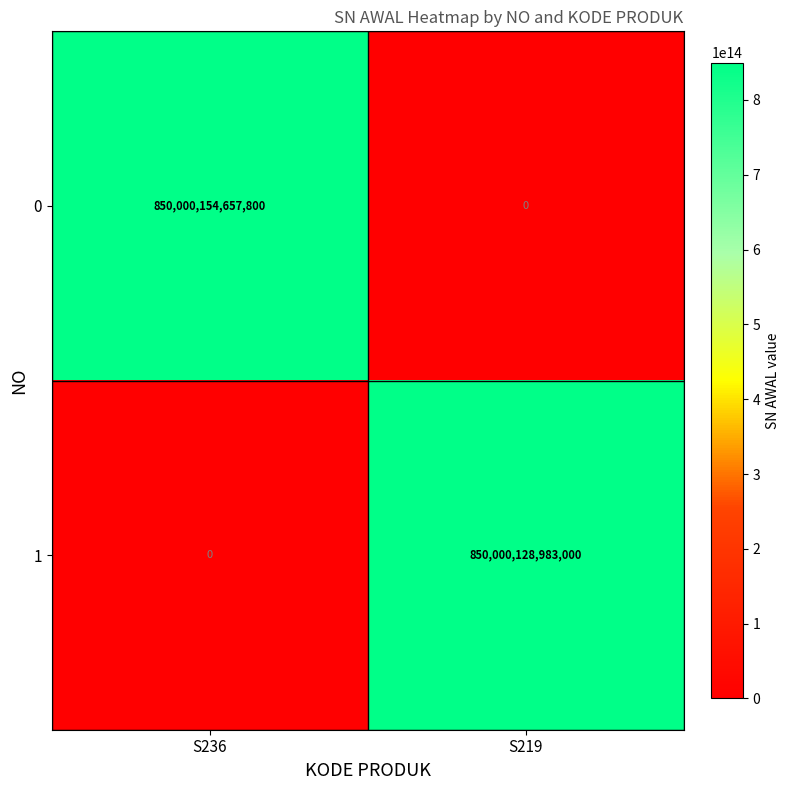

At S219, list the series in order from largest to smallest.

1, 0